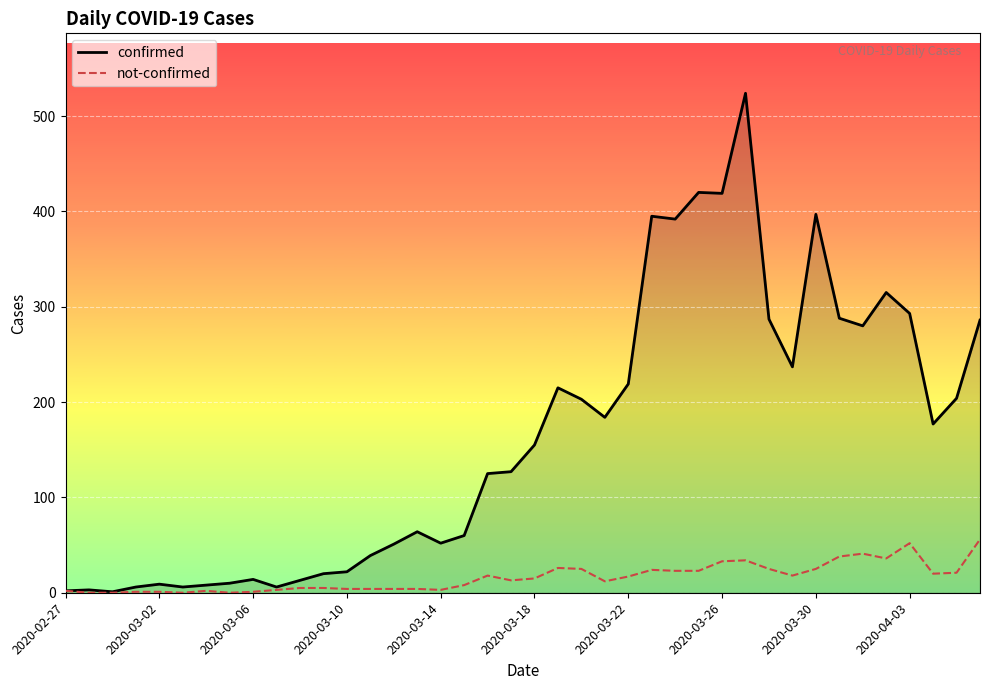

Which series has the widest spread of values?

confirmed